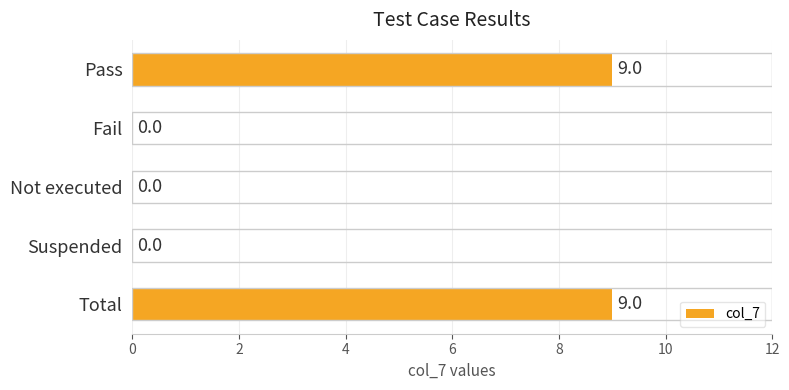

What is the average value?

4